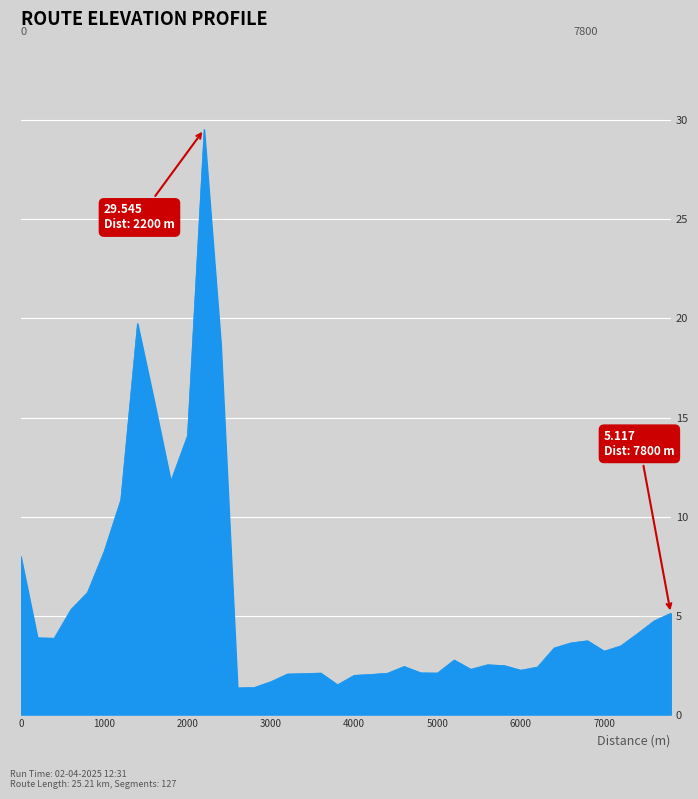

What is the difference between the maximum and minimum values?

28.2